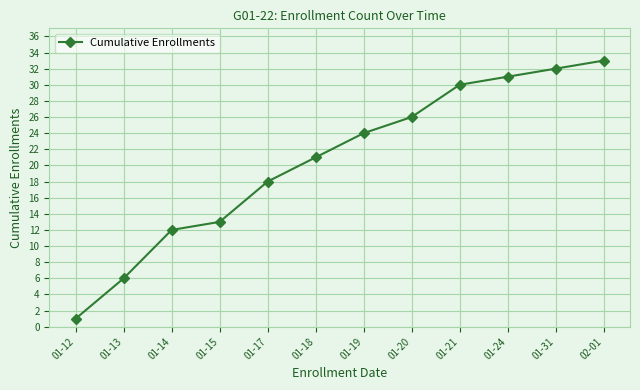

Which has a higher value, 01-14 or 01-15?

01-15